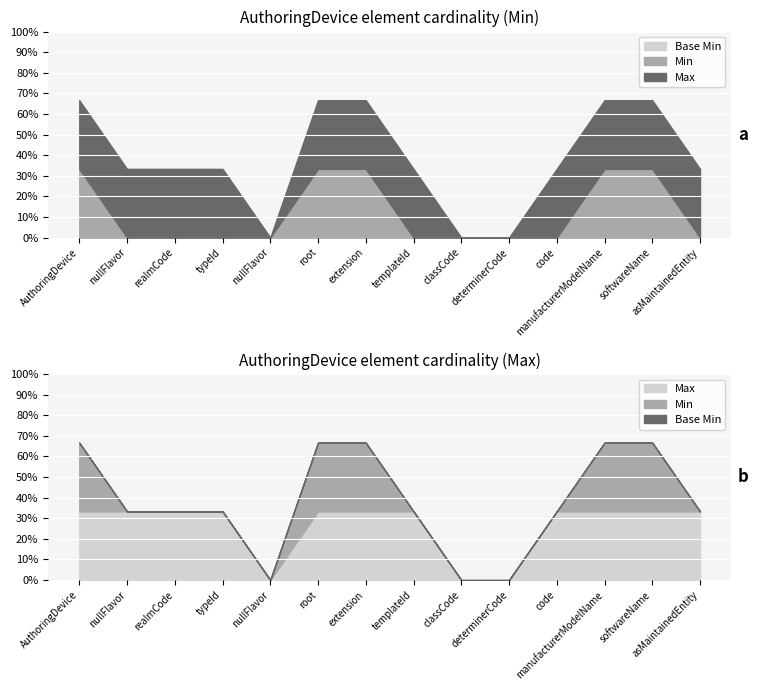

Which series has the largest total across all categories?

Max